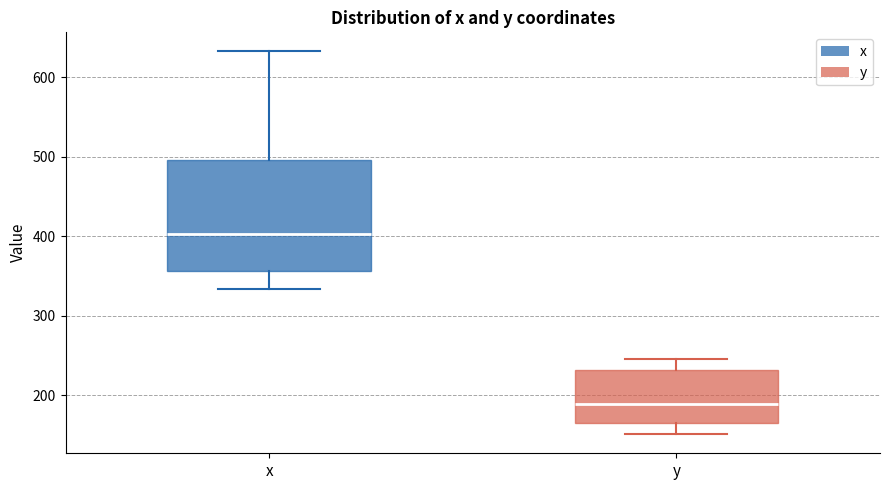

Reading left to right, read every box against the y-axis: the position of its median line, the range the box covers, and the ends of its whiskers. The values are not printed on the chart, so give them approximately, as read against the axis.

x: median 400, box 360 to 500, whiskers 330 to 630
y: median 190, box 170 to 230, whiskers 150 to 250